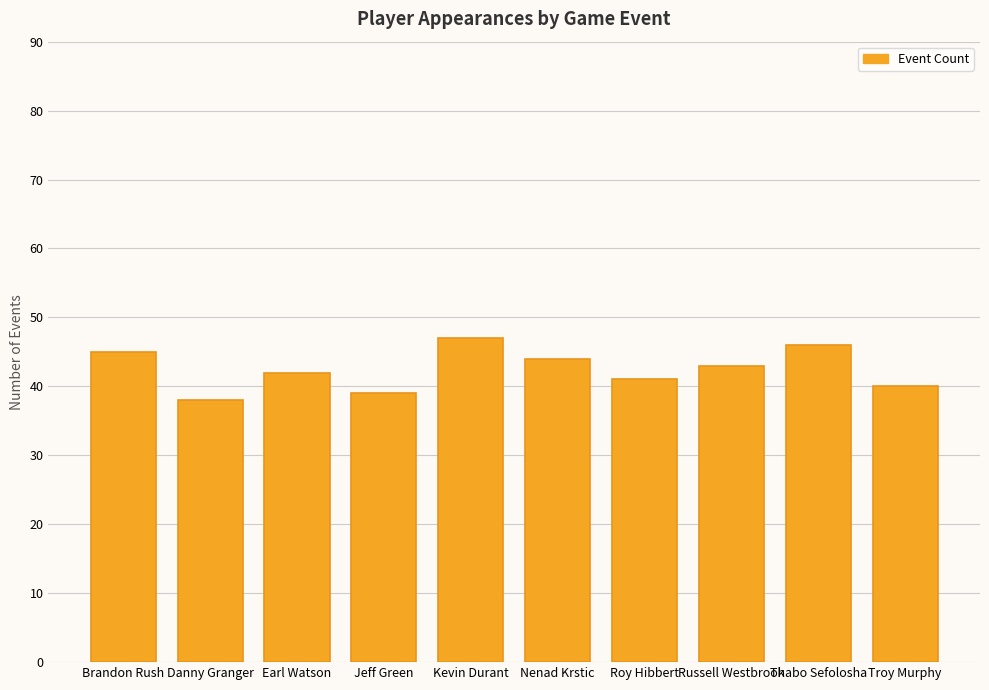

What is the value of the 2nd bar from the left?

38